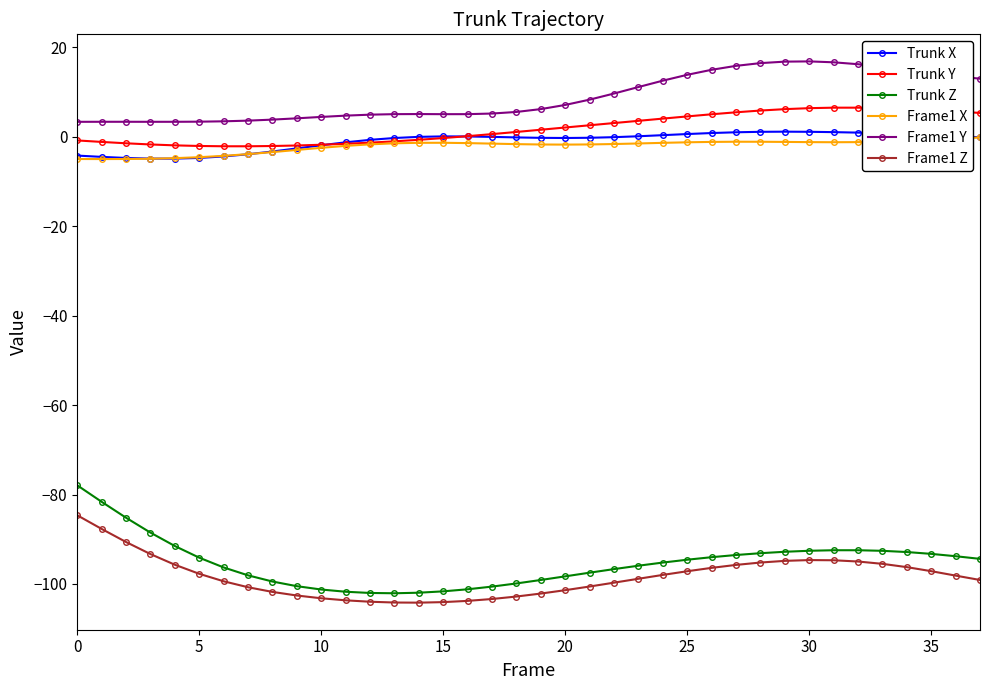

How many categories are shown in the chart?

38